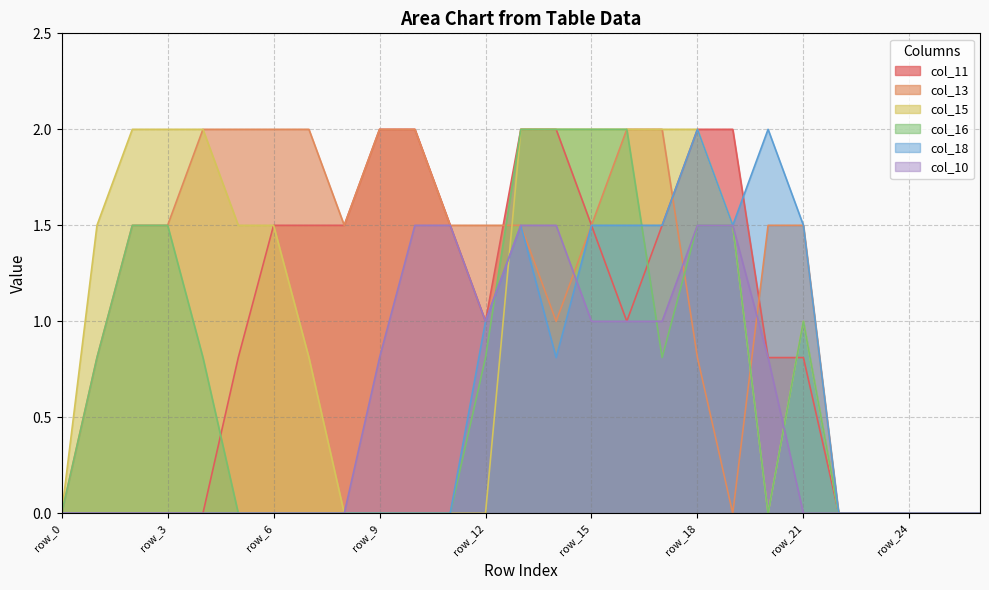

True or false: col_10 and col_11 cross at least once.

False